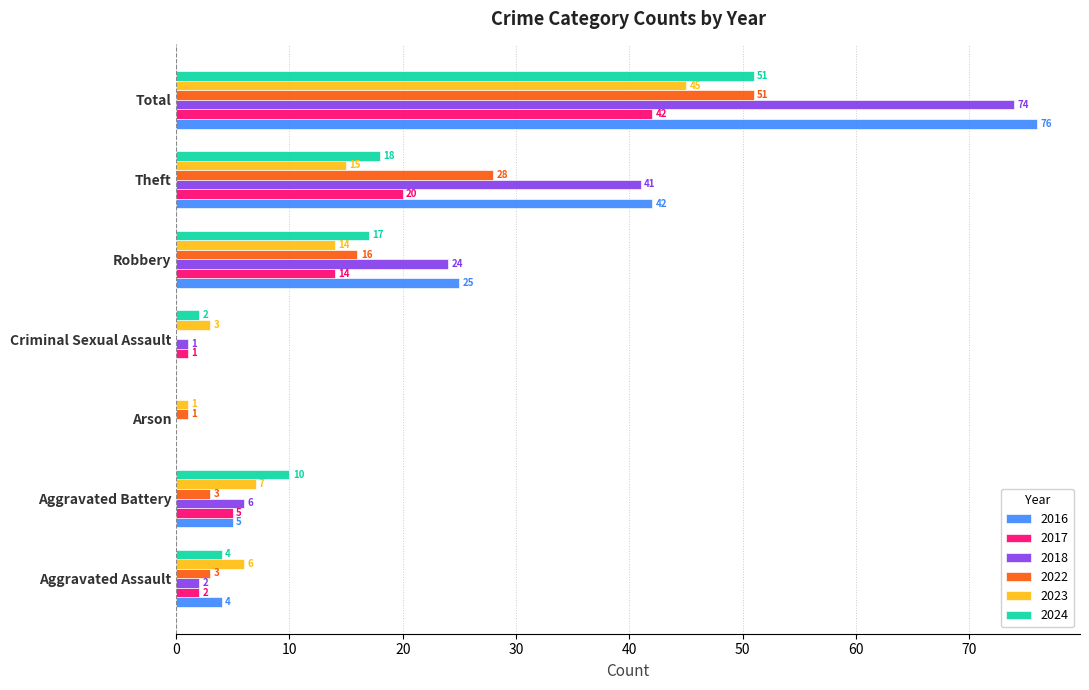

What is the sum of the 2024 values at Aggravated Battery and Theft?

28